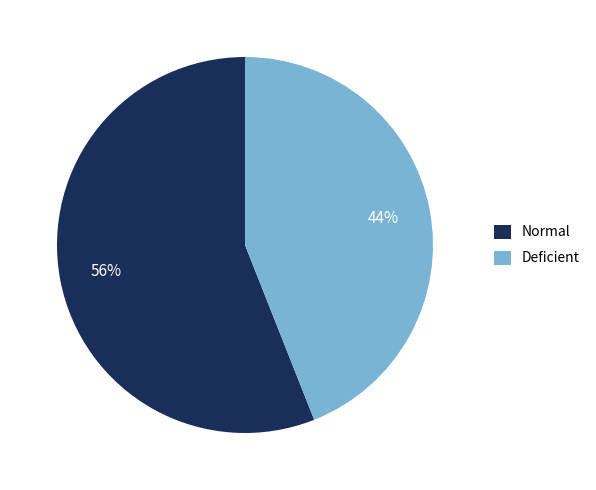

Rank the categories by value from highest to lowest.

Normal, Deficient